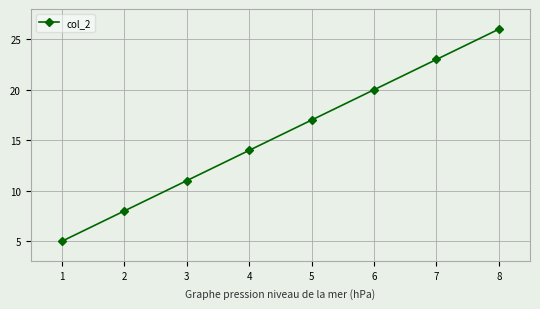

Is this an area chart (filled region under the line)?

No